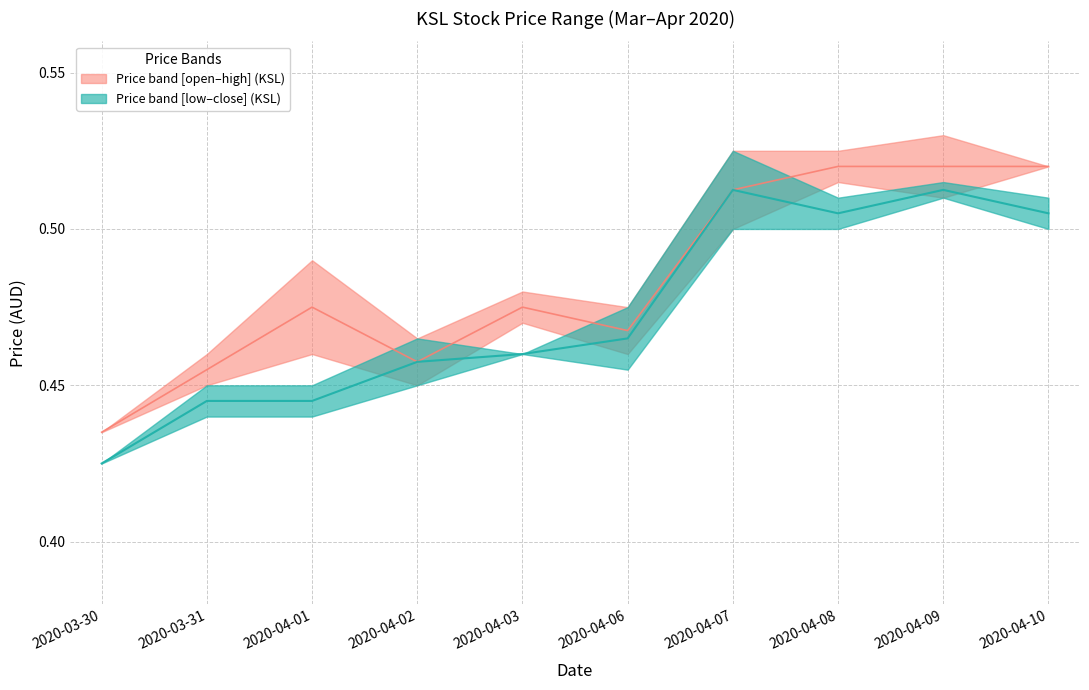

At which label does close reach its peak?

2020-04-07